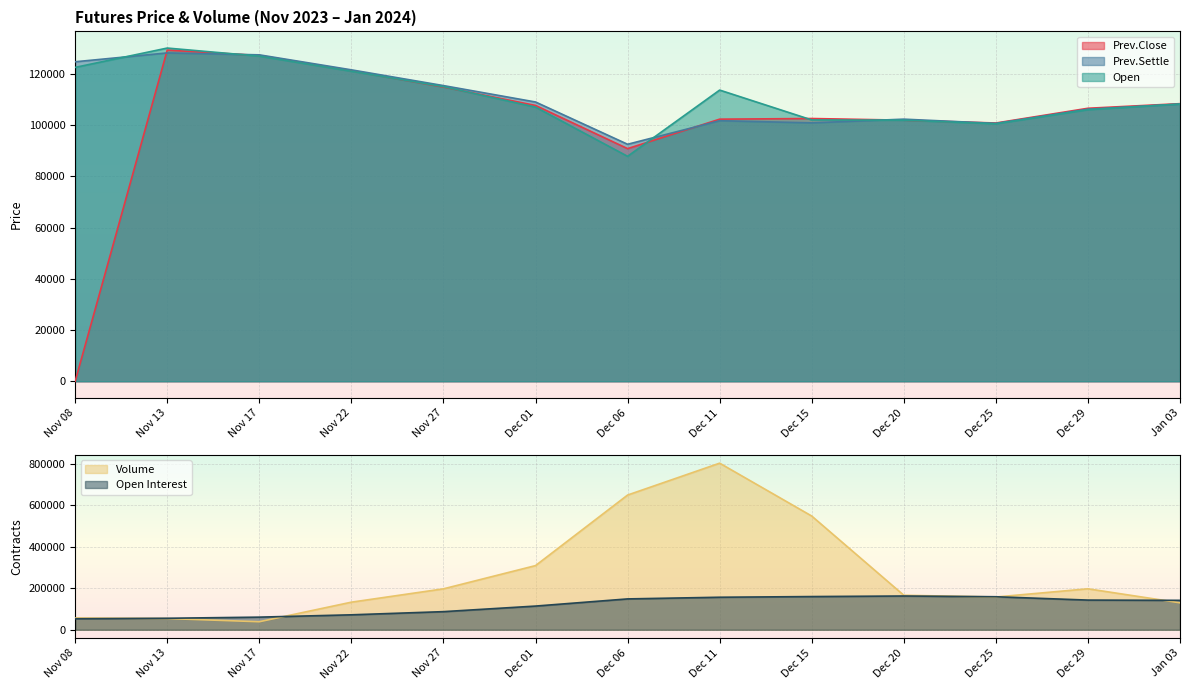

Where does the Prev.Settle series first go above 108200?

Nov 08